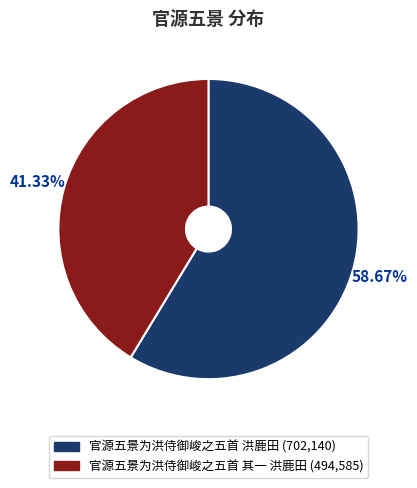

Does 官源五景为洪侍御峻之五首 洪鹿田 account for over 50% of the chart?

Yes